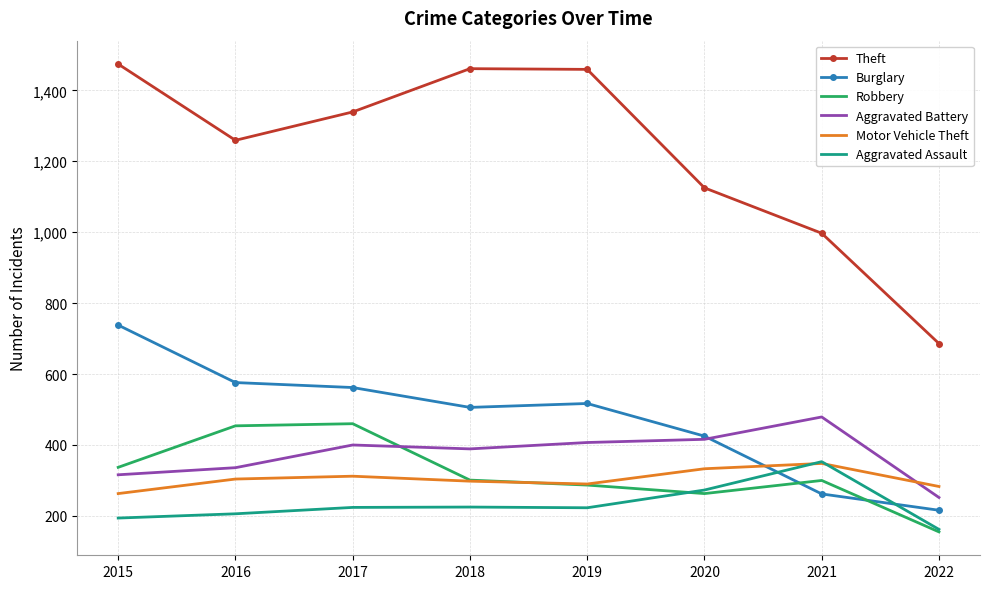

Which series has the largest total across all categories?

Theft